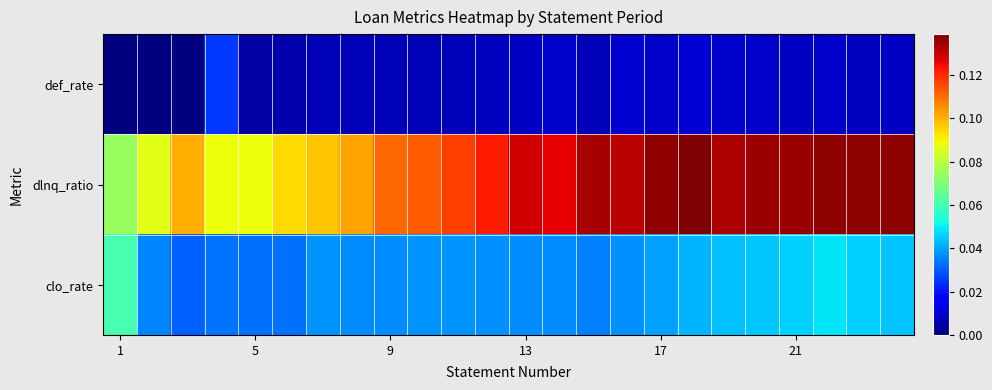

Which series has the largest total across all categories?

dlnq_ratio